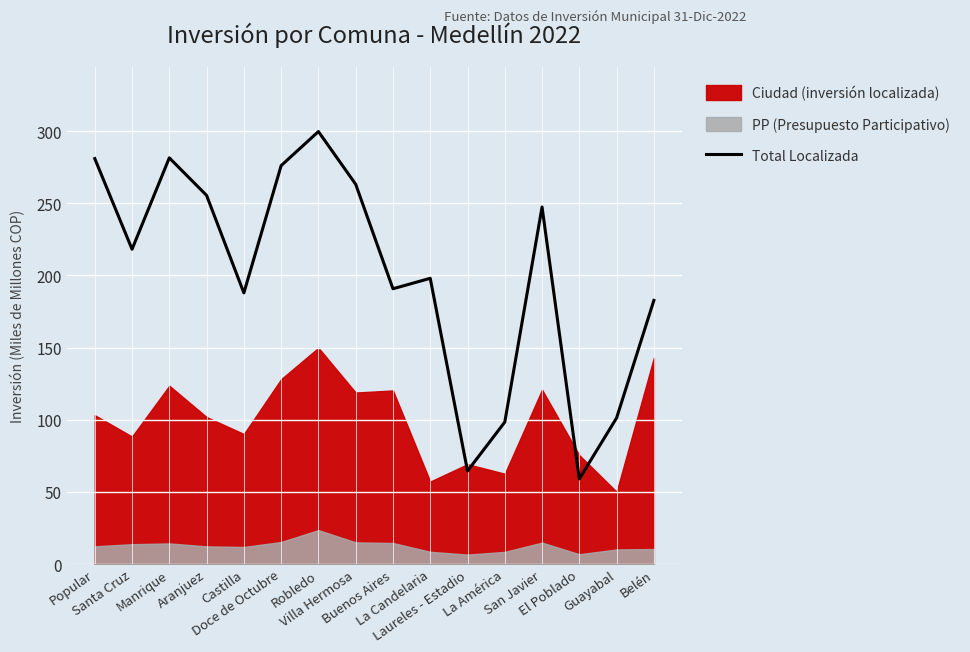

What position from the left is Buenos Aires?

9